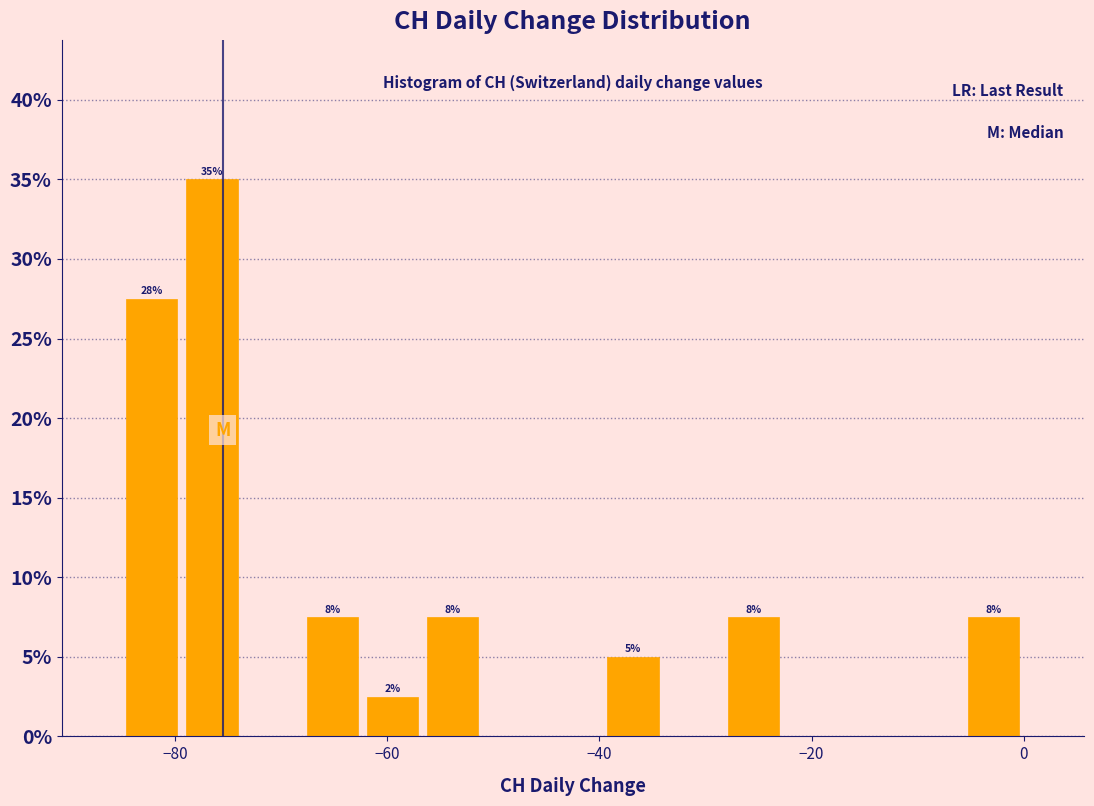

Read against the x-axis, roughly where is the centre of the tallest bar?

-76